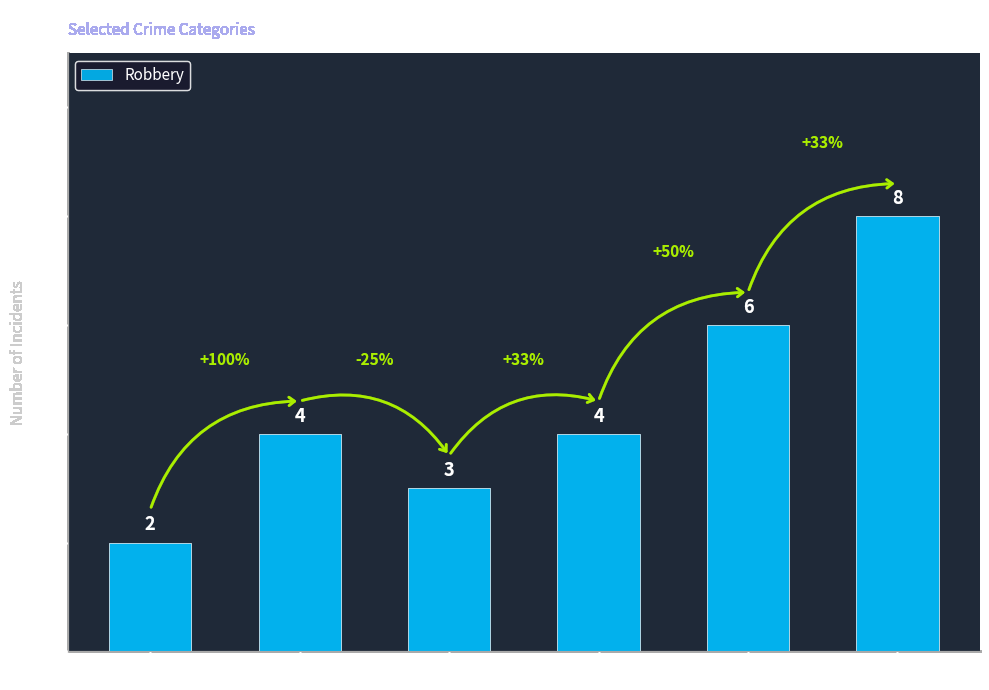

Are the bars grouped side by side (vs. stacked)?

No